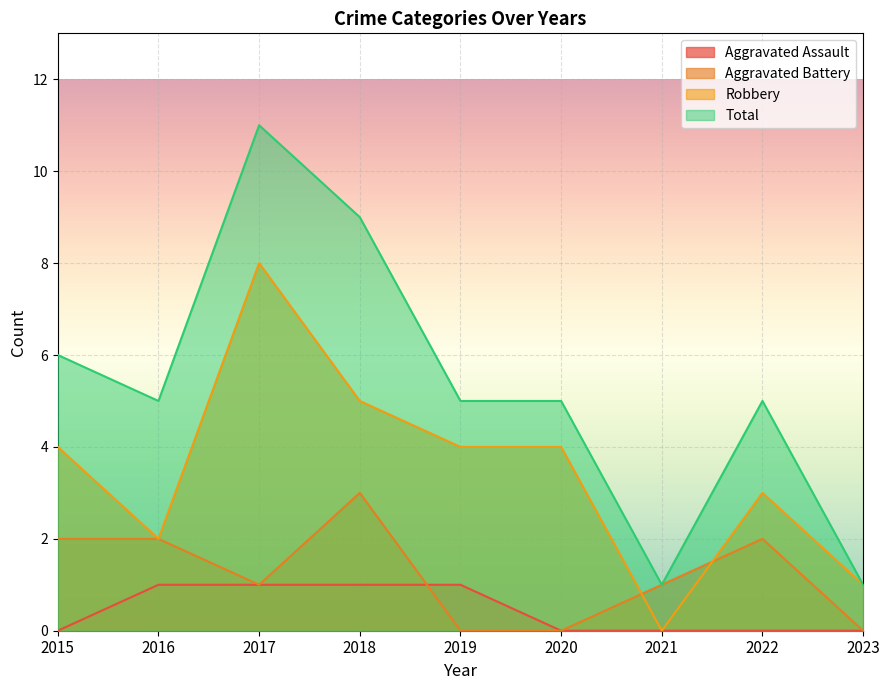

True or false: Total and Robbery intersect in this chart.

False